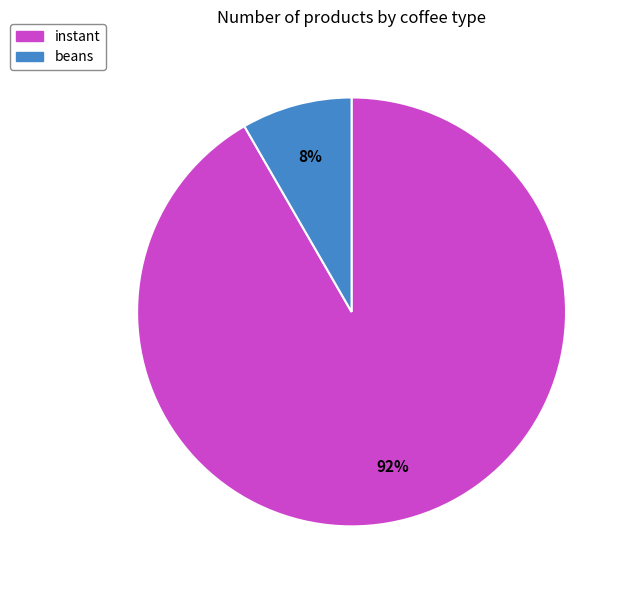

Which category accounts for the majority?

instant